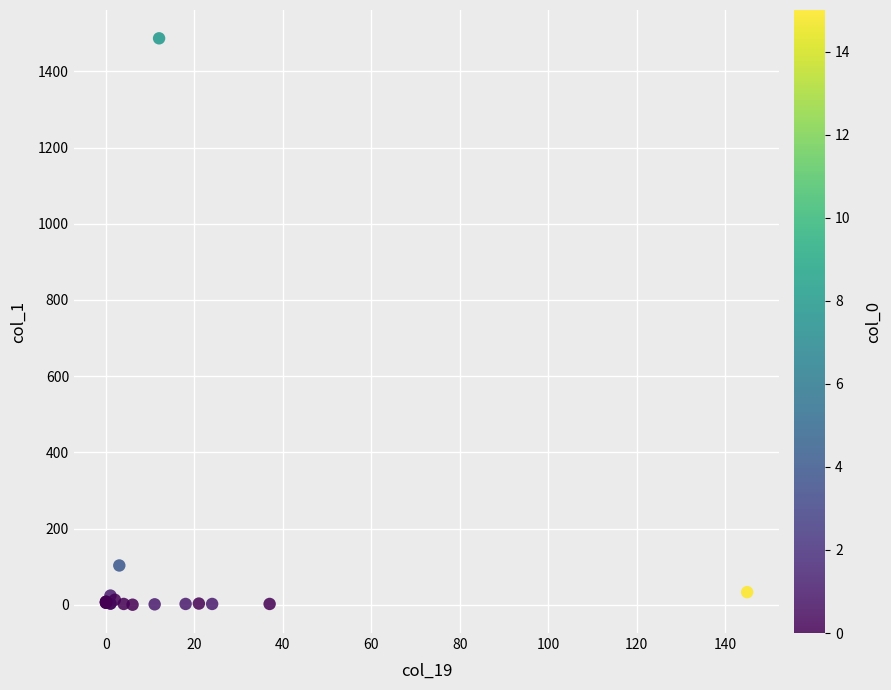

What Y value in the scatter plot is closest to 743?

103